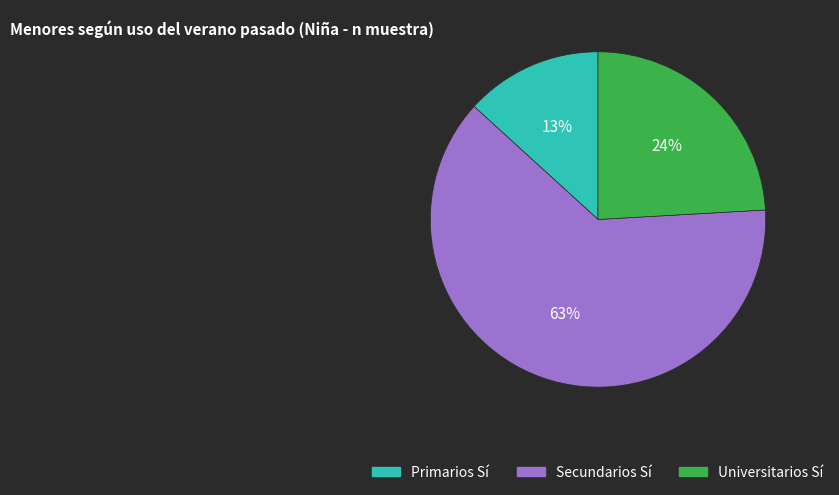

To the nearest percent, what is the average slice percentage?

33%